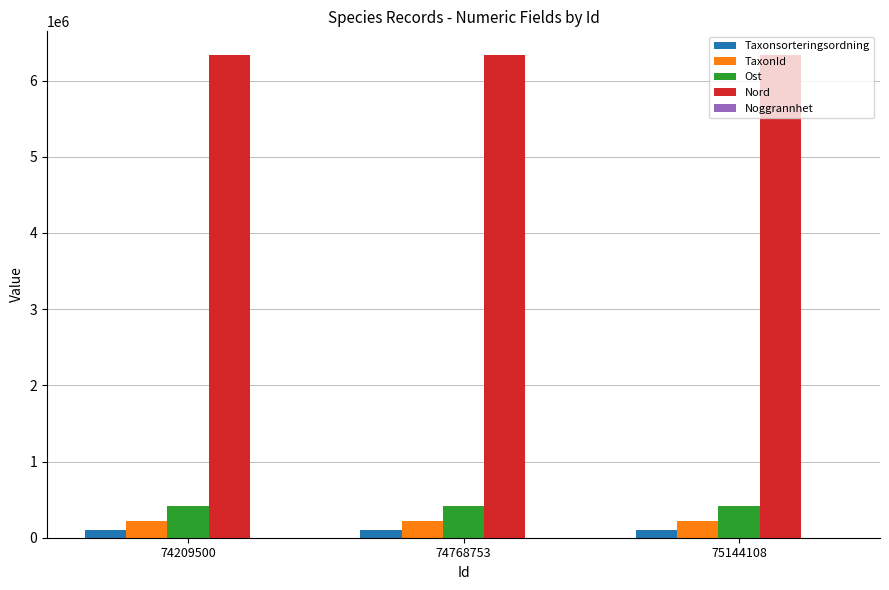

What is the sum of all Nord values?

18988380